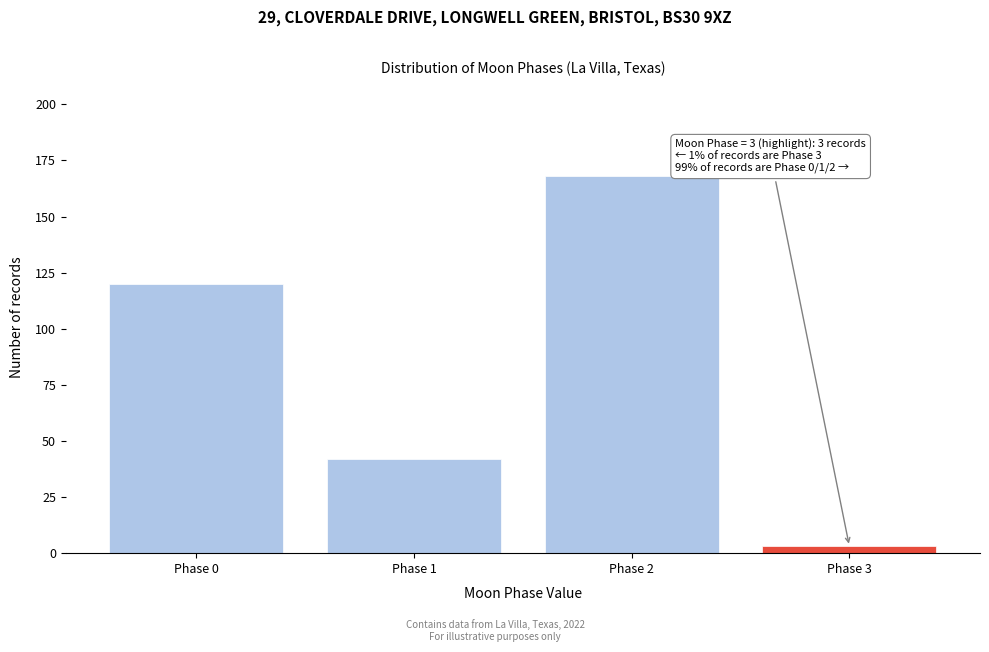

Reading right to left, extract all data points from this chart.

3	168	42	120